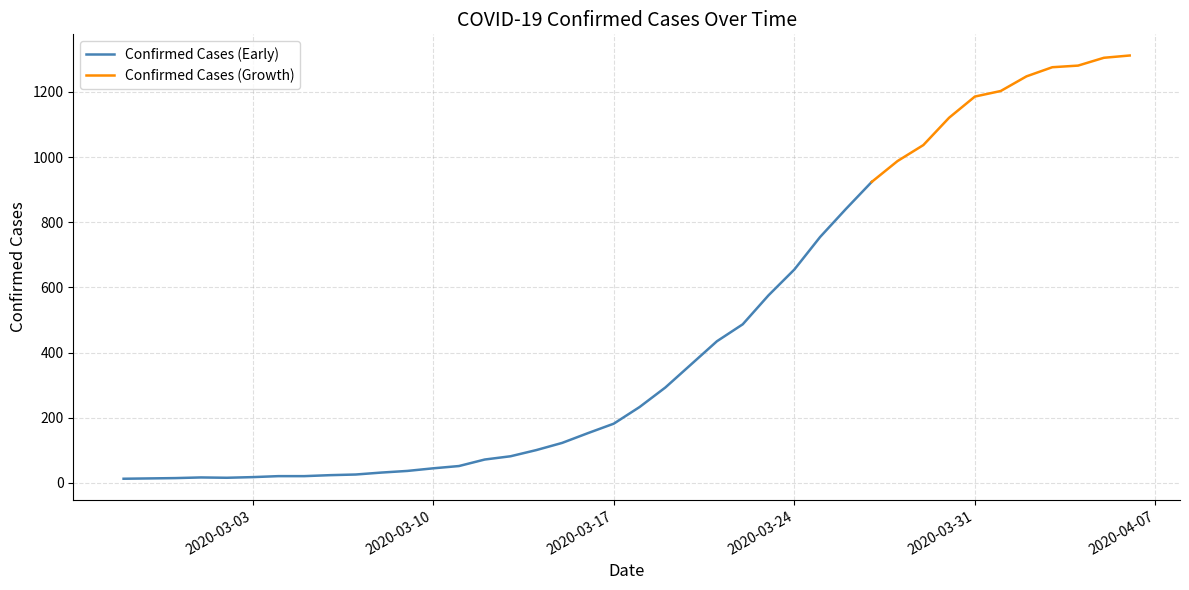

Reading left to right, transcribe all the data shown in this chart.

2020-02-27=13	2020-02-28=14	2020-02-29=15	2020-03-01=17	2020-03-02=16	2020-03-03=18	2020-03-04=21	2020-03-05=21	2020-03-06=24	2020-03-07=26	2020-03-08=32	2020-03-09=37	2020-03-10=45	2020-03-11=52	2020-03-12=72	2020-03-13=82	2020-03-14=101	2020-03-15=123	2020-03-16=153	2020-03-17=182	2020-03-18=233	2020-03-19=293	2020-03-20=364	2020-03-21=435	2020-03-22=487	2020-03-23=576	2020-03-24=655	2020-03-25=755	2020-03-26=841	2020-03-27=924	2020-03-28=988	2020-03-29=1037	2020-03-30=1121	2020-03-31=1186	2020-04-01=1203	2020-04-02=1248	2020-04-03=1276	2020-04-04=1281	2020-04-05=1305	2020-04-06=1312